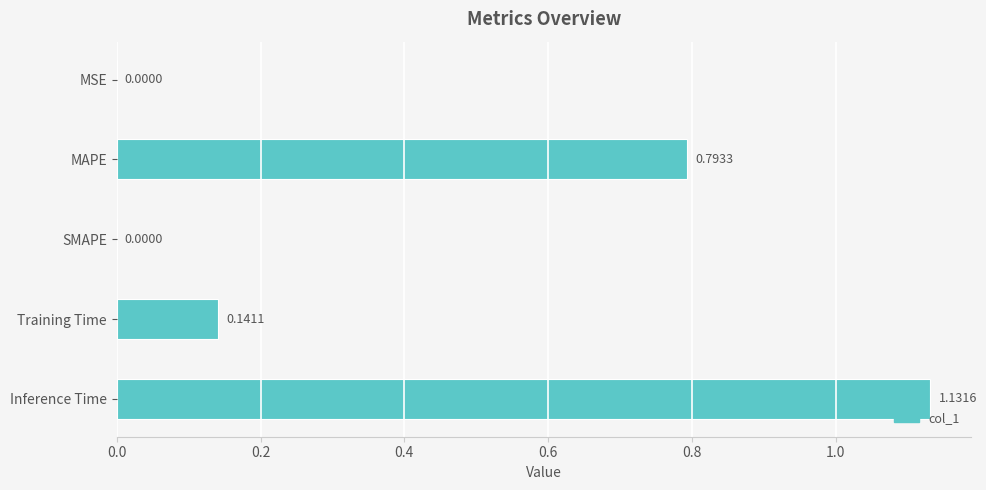

What is the sum of the values at Training Time and Inference Time?

1.3